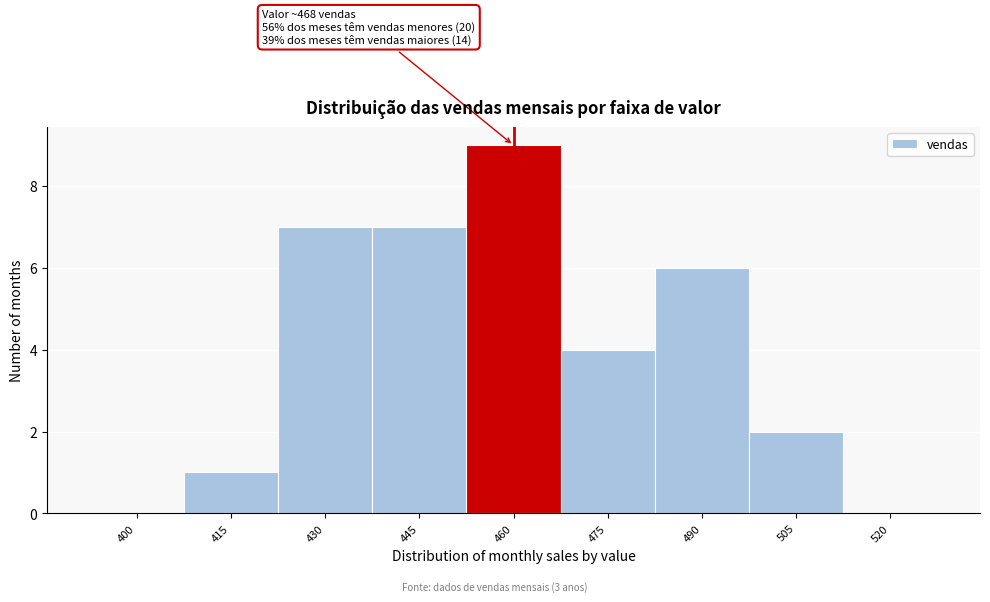

Reading left to right, transcribe all the data shown in this chart.

400=0	415=1	430=7	445=7	460=9	475=4	490=6	505=2	520=0